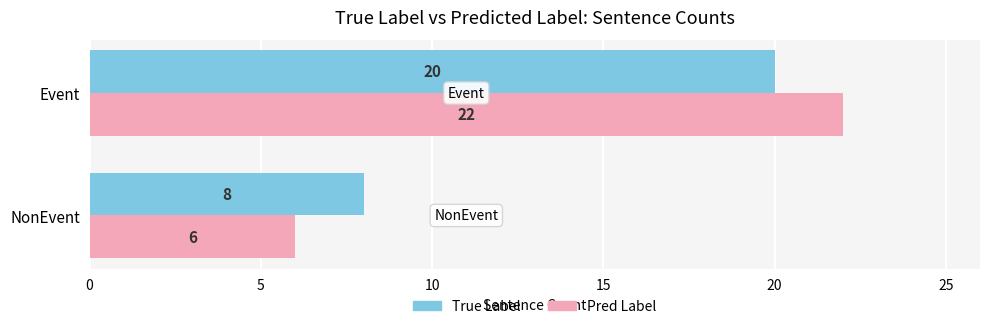

What is the sum of the Pred Label values at Event and NonEvent?

28